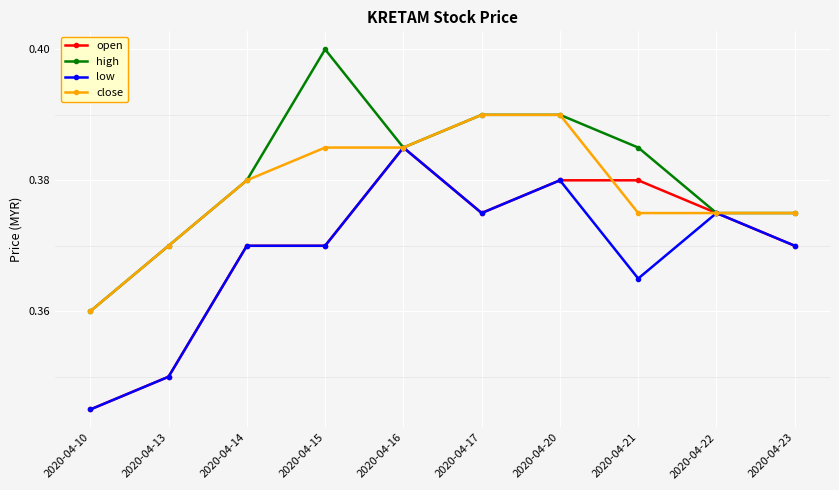

Is it true that high equals 0.6 at 2020-04-21?

False